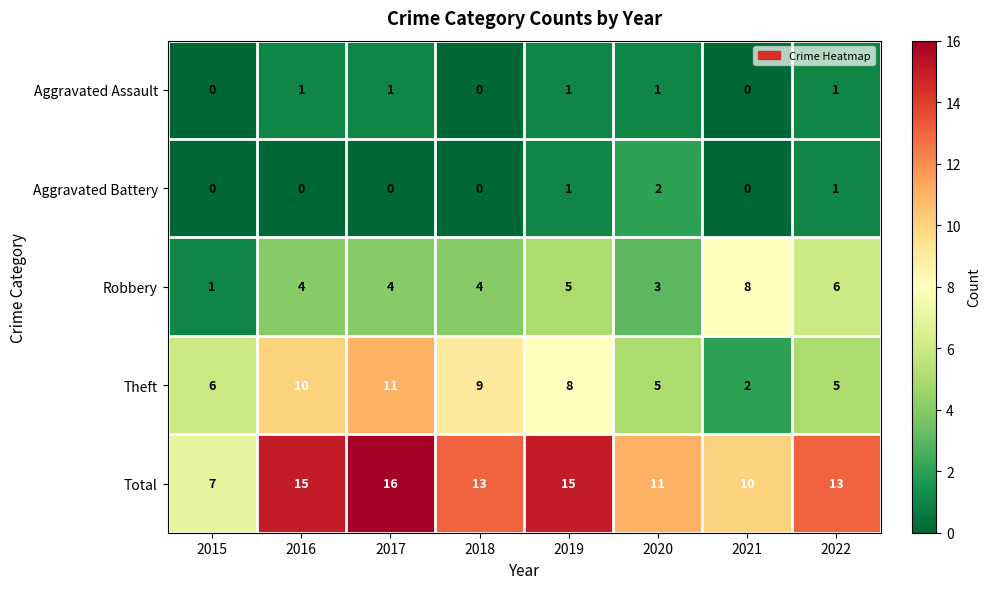

What is the difference between the maximum and second lowest values in the Robbery series?

5